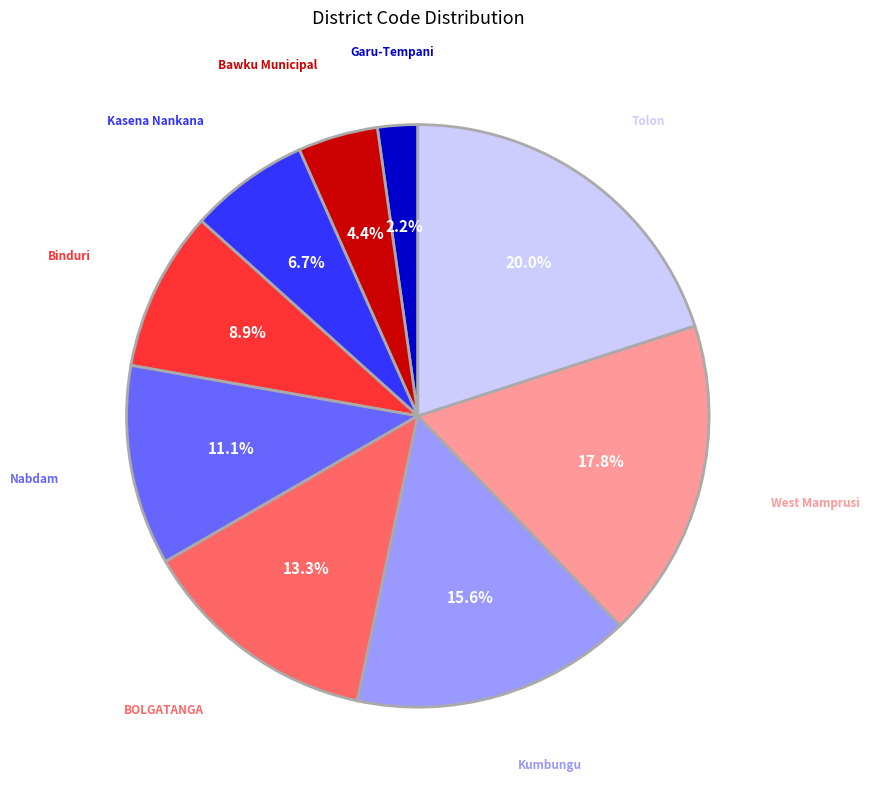

Which has a higher value, Tolon or Kasena Nankana?

Tolon